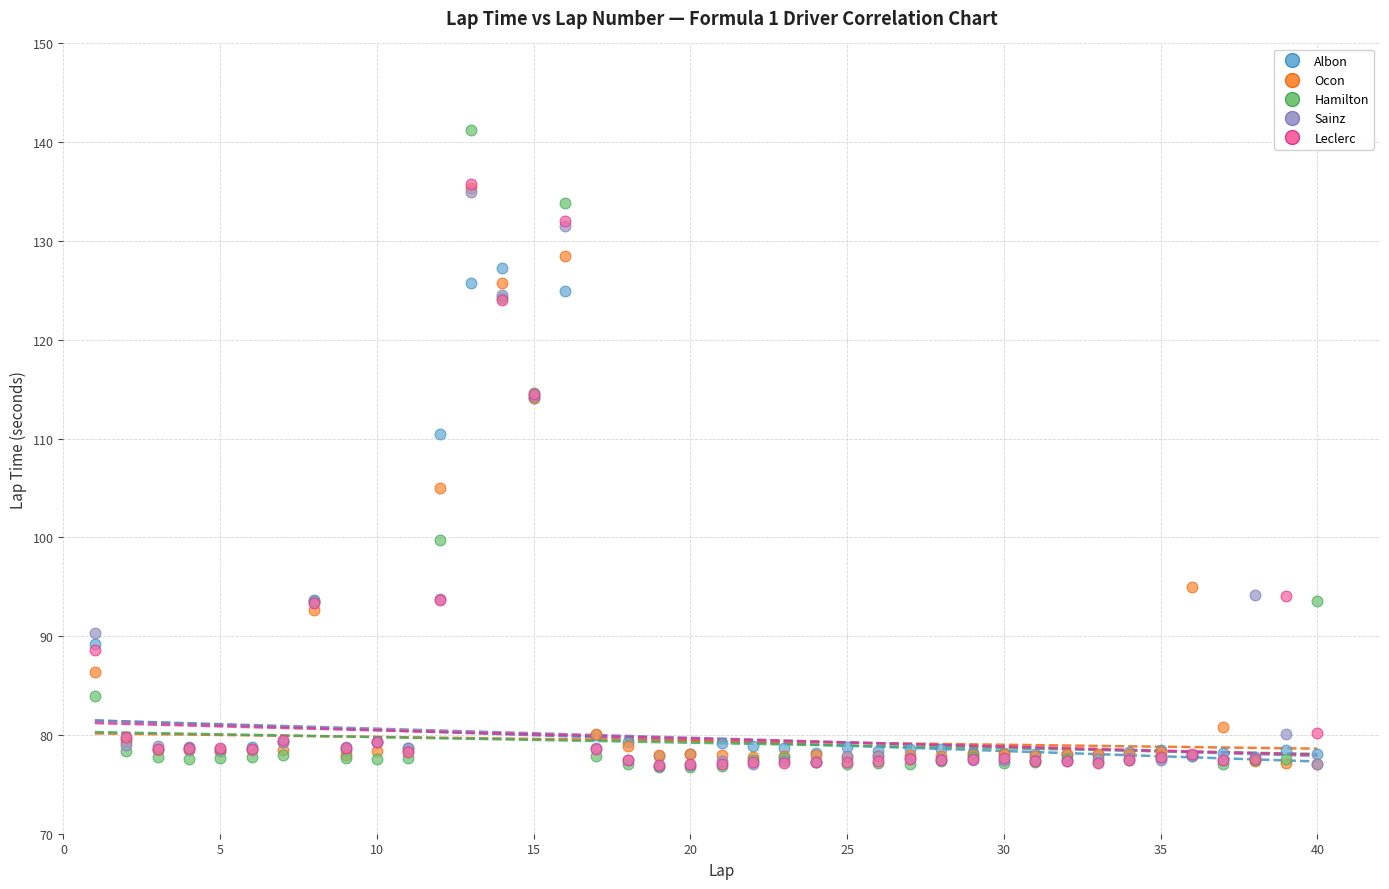

Across all series, what Y value is closest to 109?

110.5